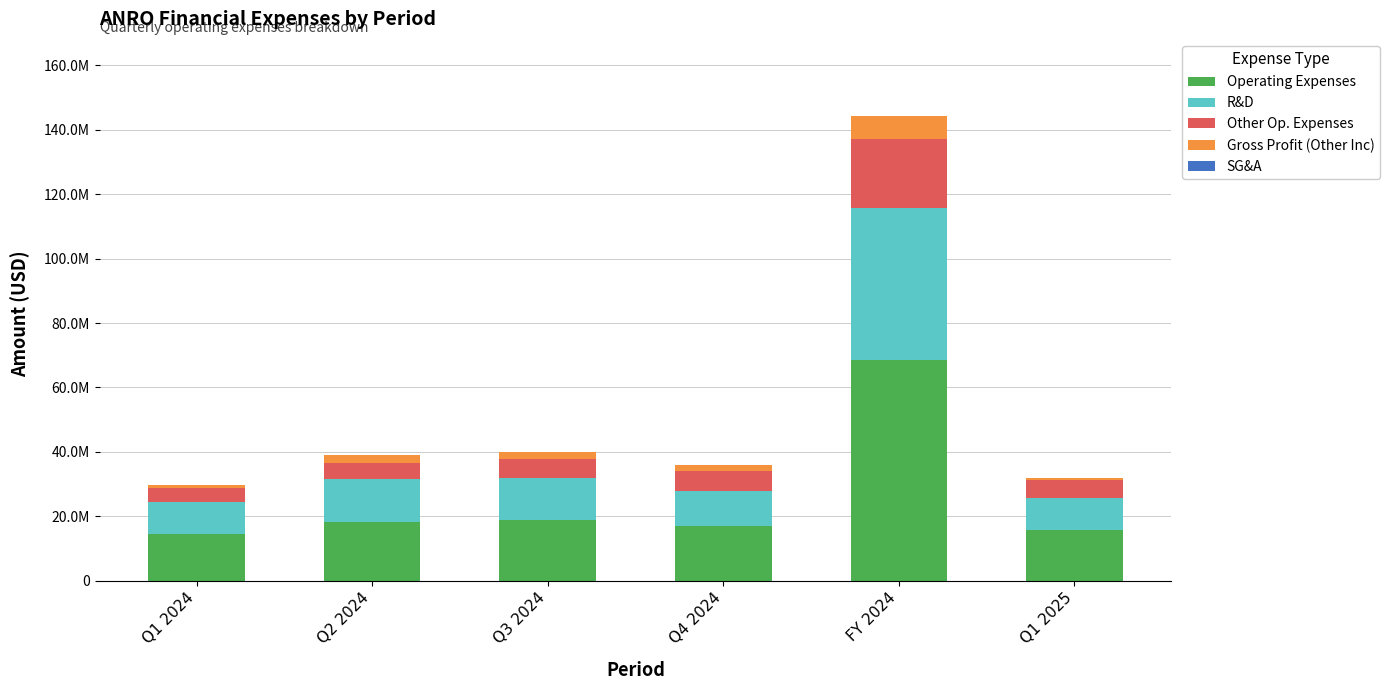

What is the average value of the Other Op. Expenses series?

8155000